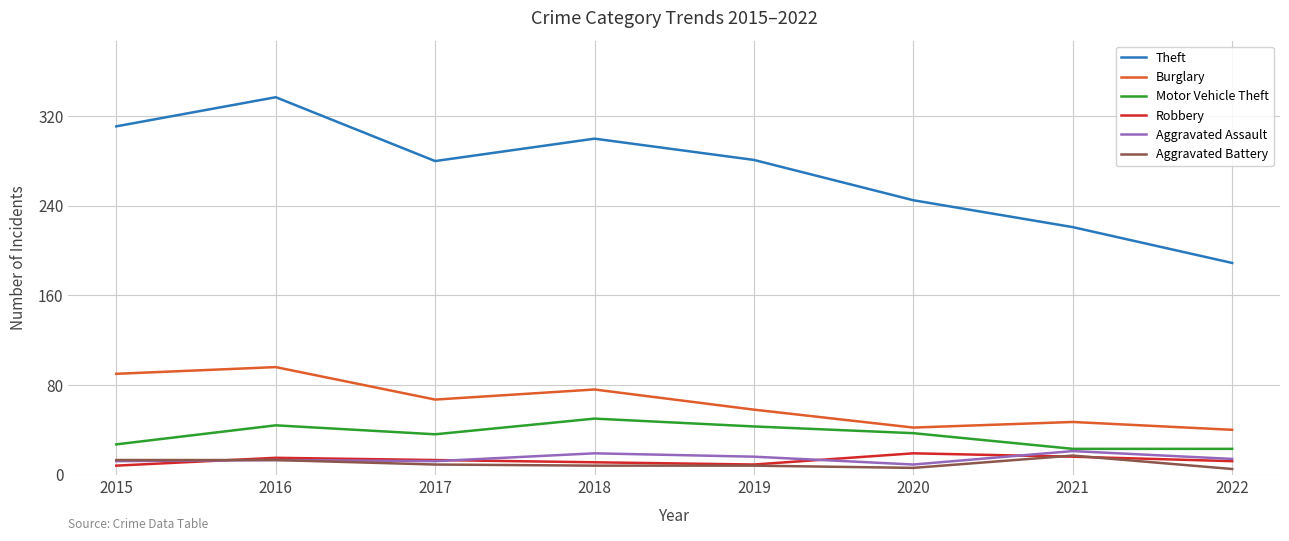

True or false: Motor Vehicle Theft and Theft cross at least once.

False